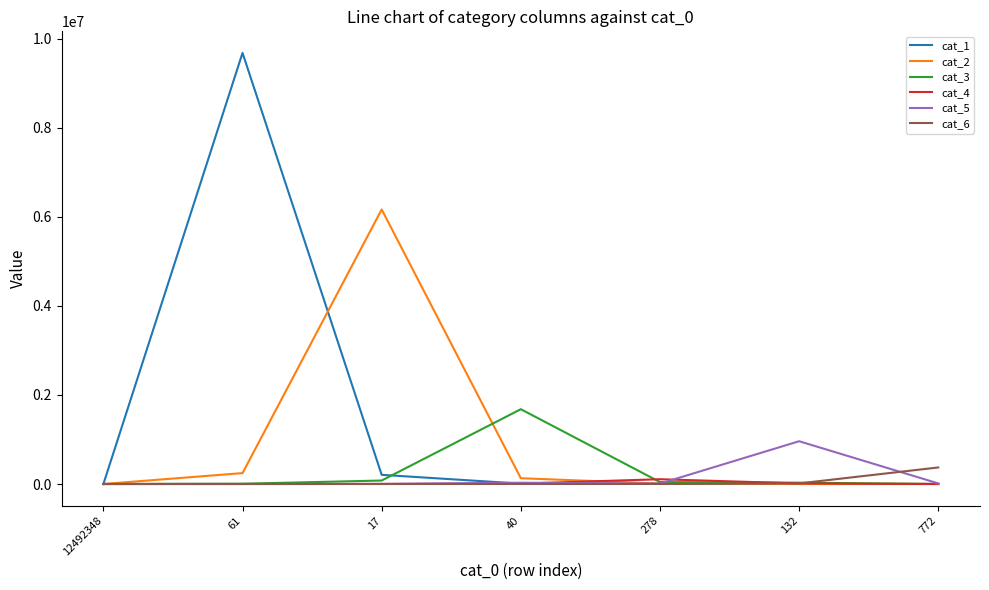

What is the maximum value shown in the chart?

9680388